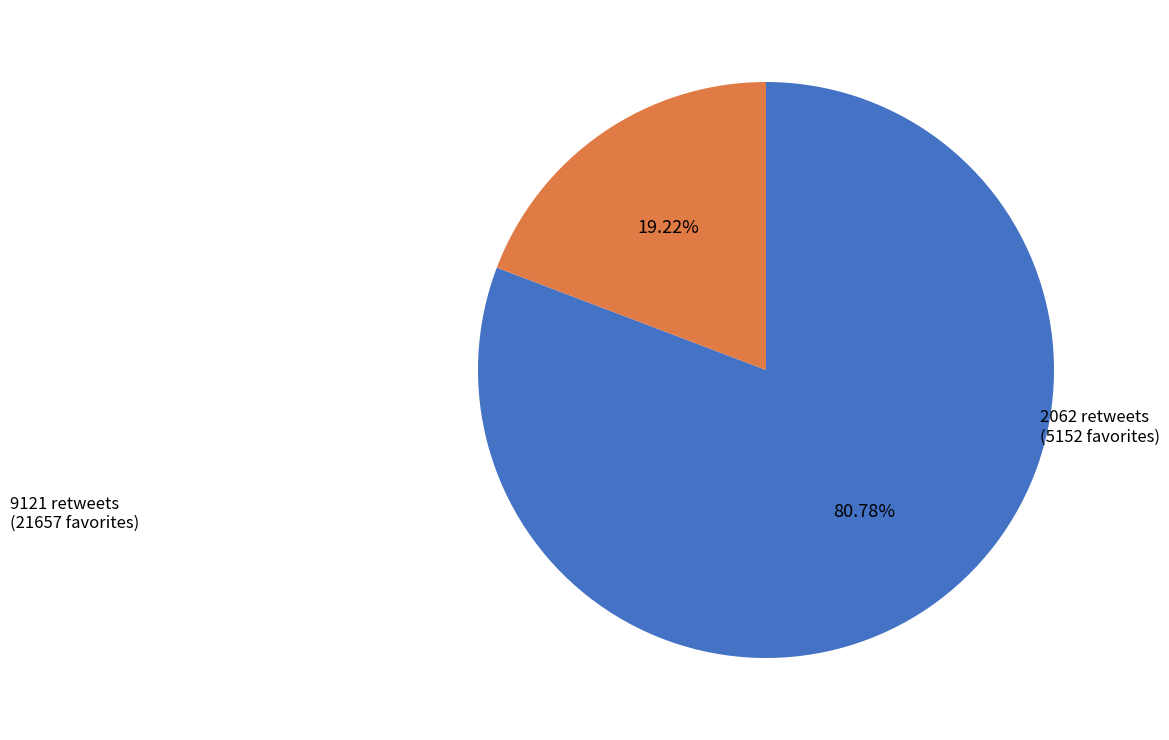

How many slices are in this pie chart?

2